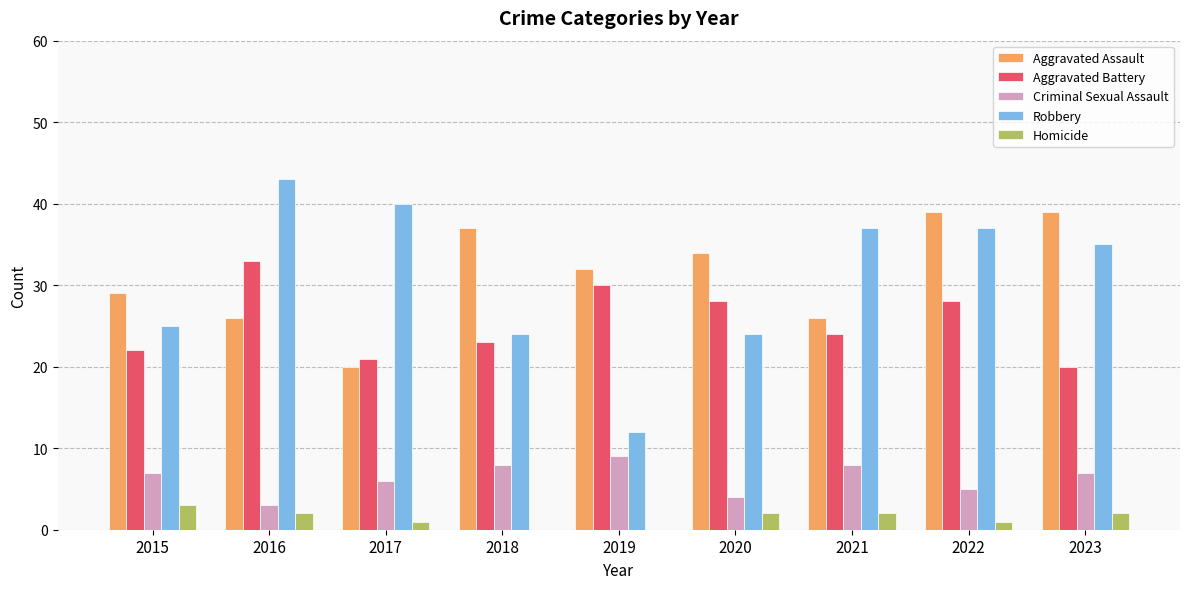

What is the sum of the Criminal Sexual Assault values at 2021 and 2019?

17